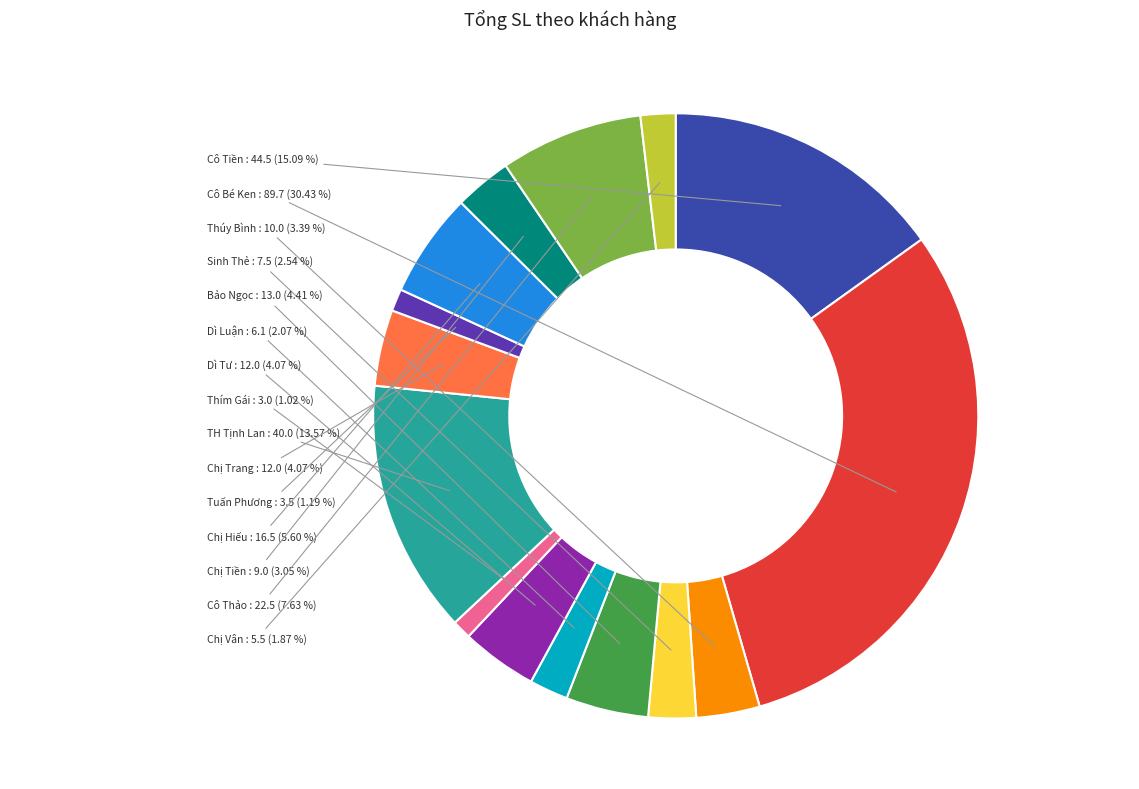

Is there a majority slice in this chart?

No